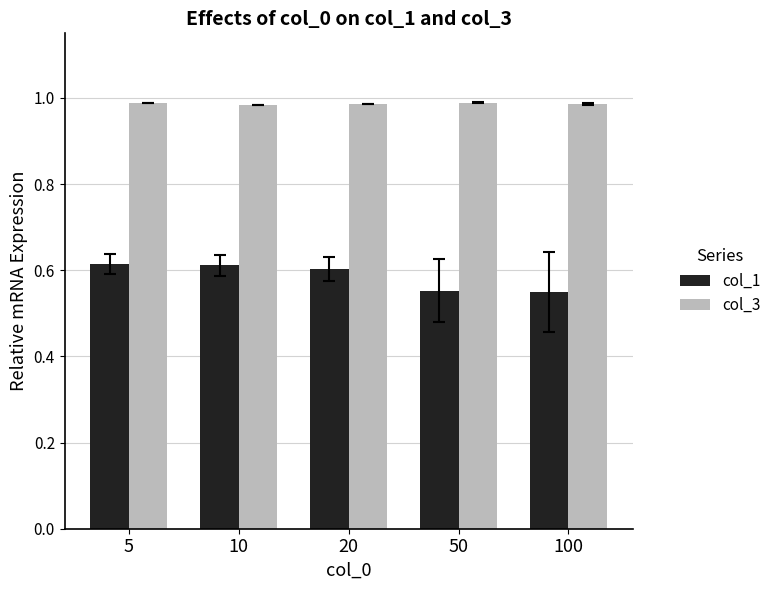

The col_1 series shows 1.1 at 5. True or false?

False